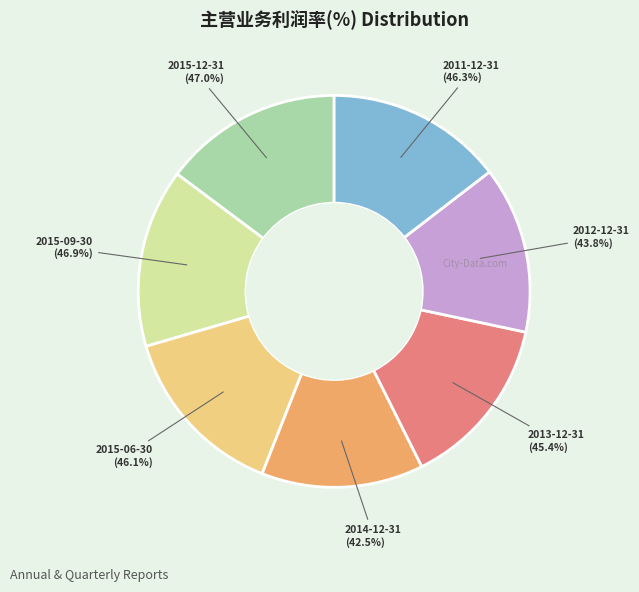

Does 2012-12-31 account for over 50% of the chart?

No